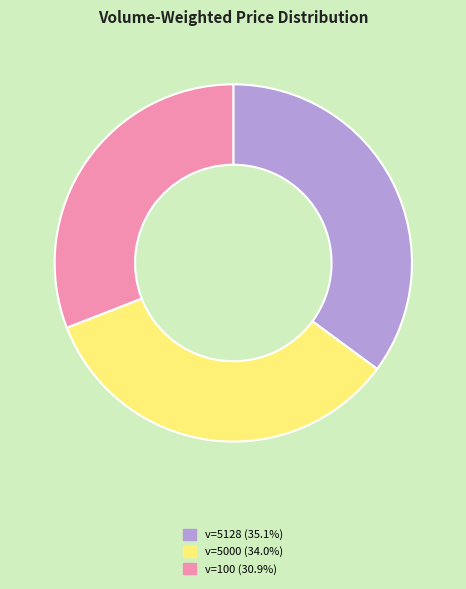

Is there any slice that represents more than half of the pie?

No